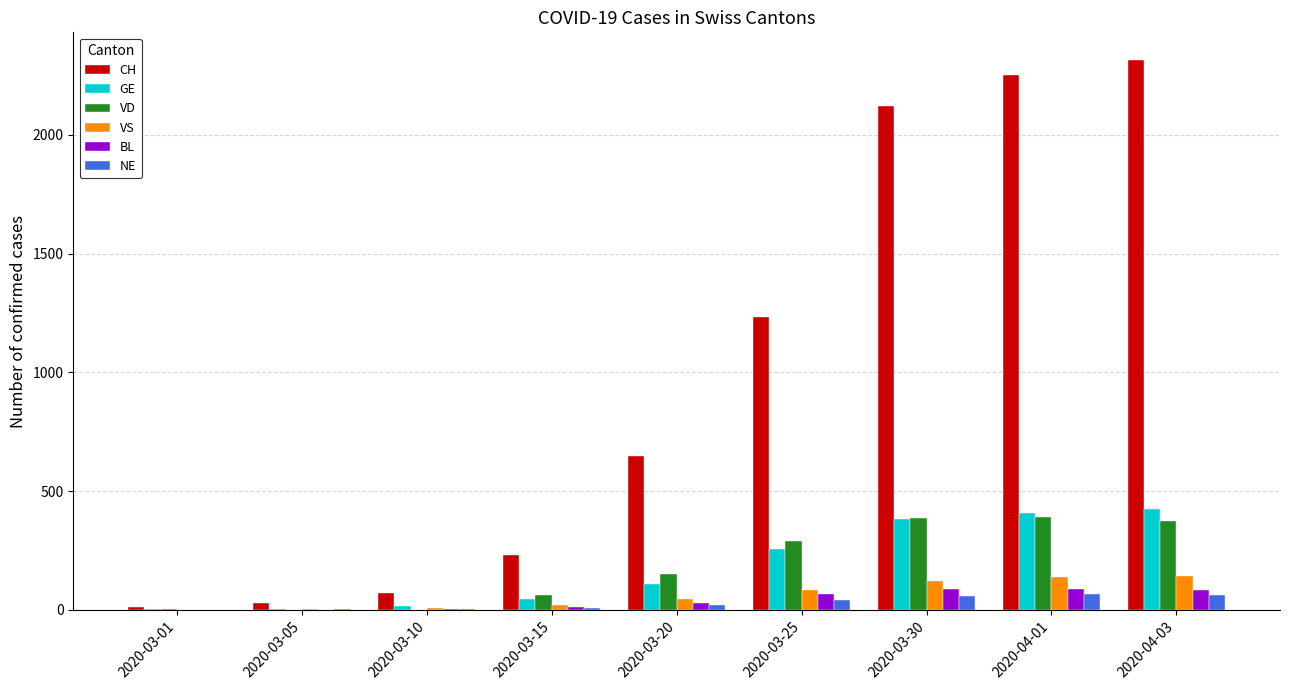

What is the difference between the VS values at 2020-03-05 and 2020-04-03?

141